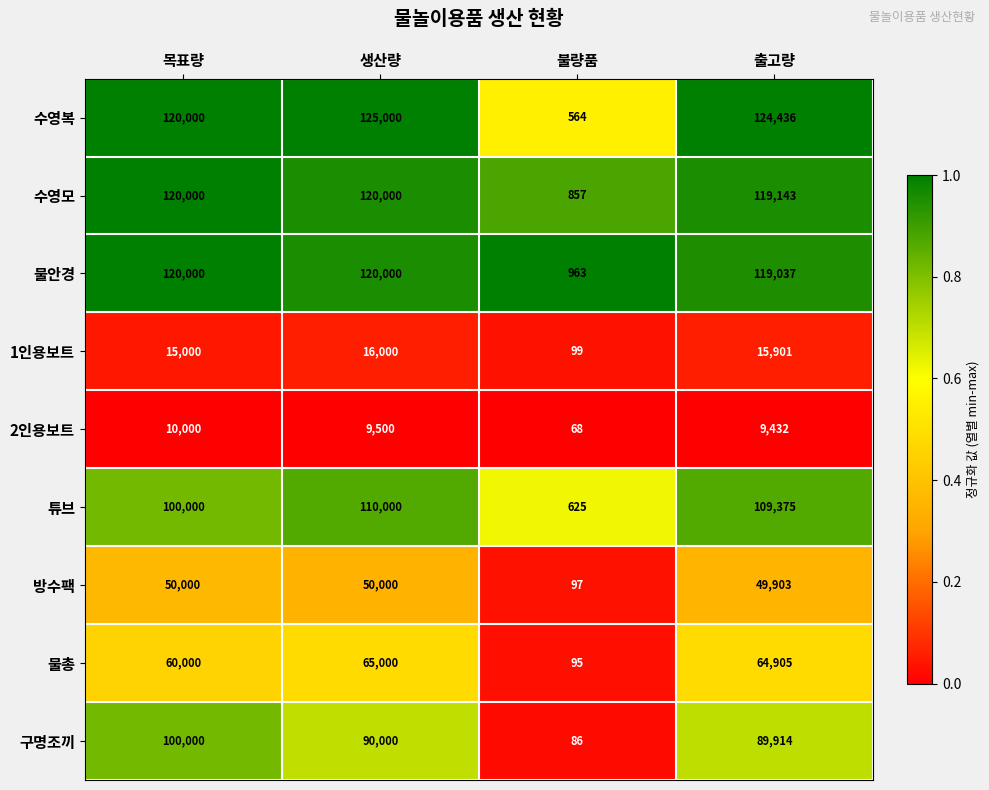

True or false: 물총 has a value of 36703 at 출고량.

False